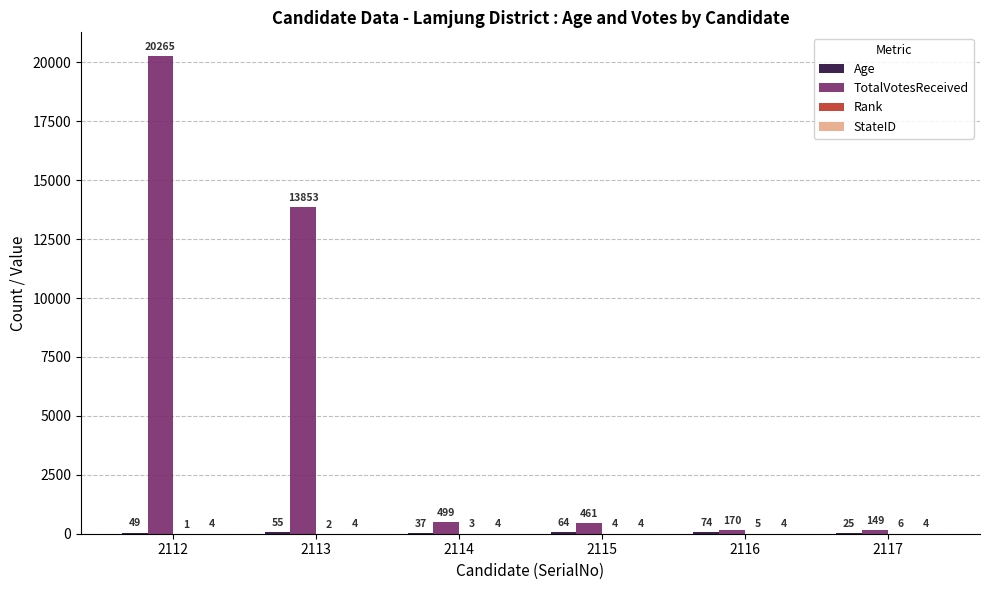

Between 2112 and 2116, which series saw the biggest shift?

TotalVotesReceived